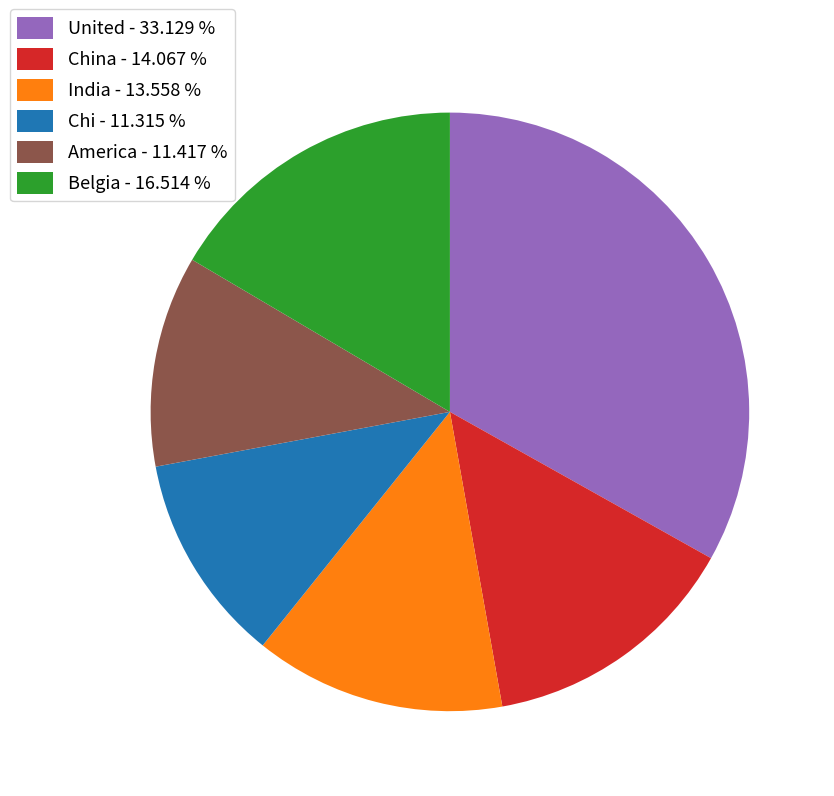

What is the largest slice in the pie chart?

United - 33.129 %